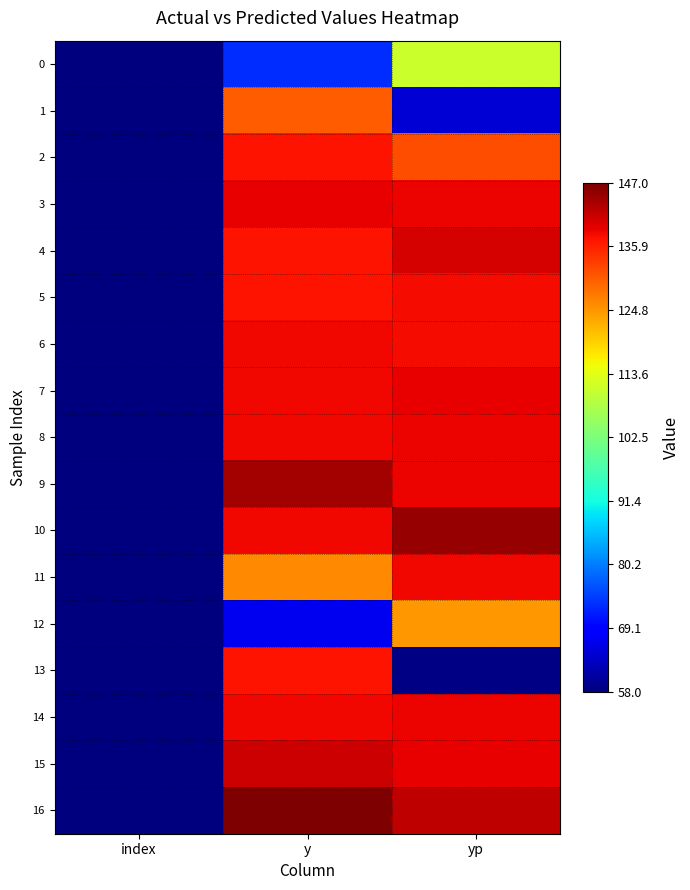

Which series has the largest total across all categories?

16